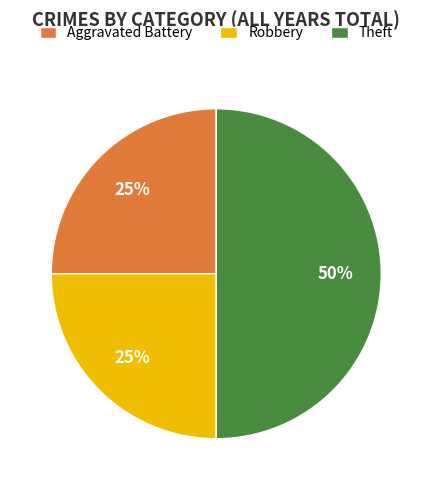

Which slice is the largest?

Theft